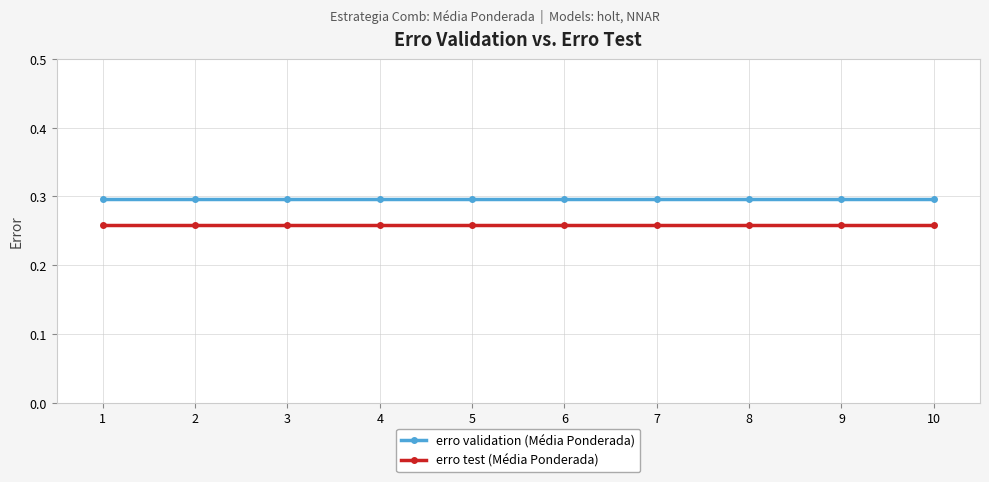

True or false: erro test (Média Ponderada) and erro validation (Média Ponderada) intersect in this chart.

False